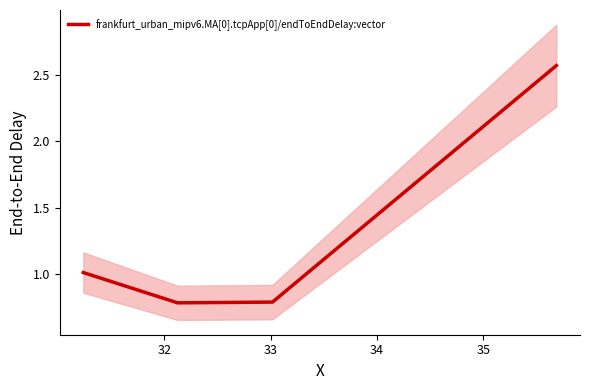

Does the chart have visible grid lines?

No